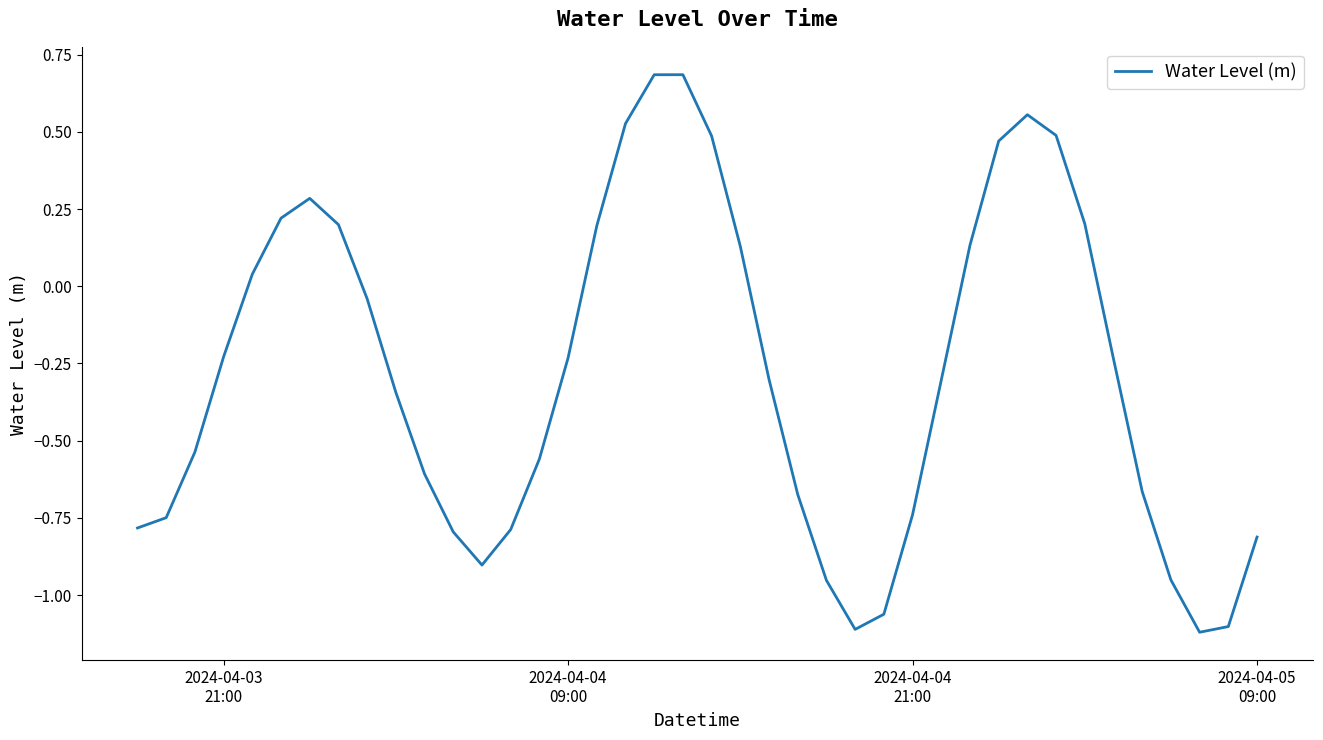

What is the greatest value displayed?

0.7